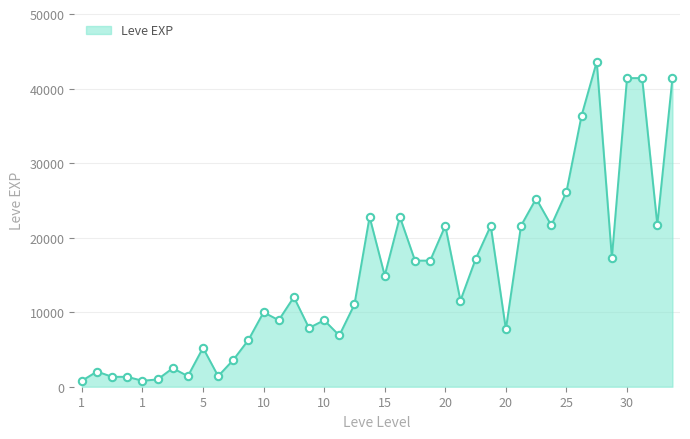

What is the greatest value displayed?

43600